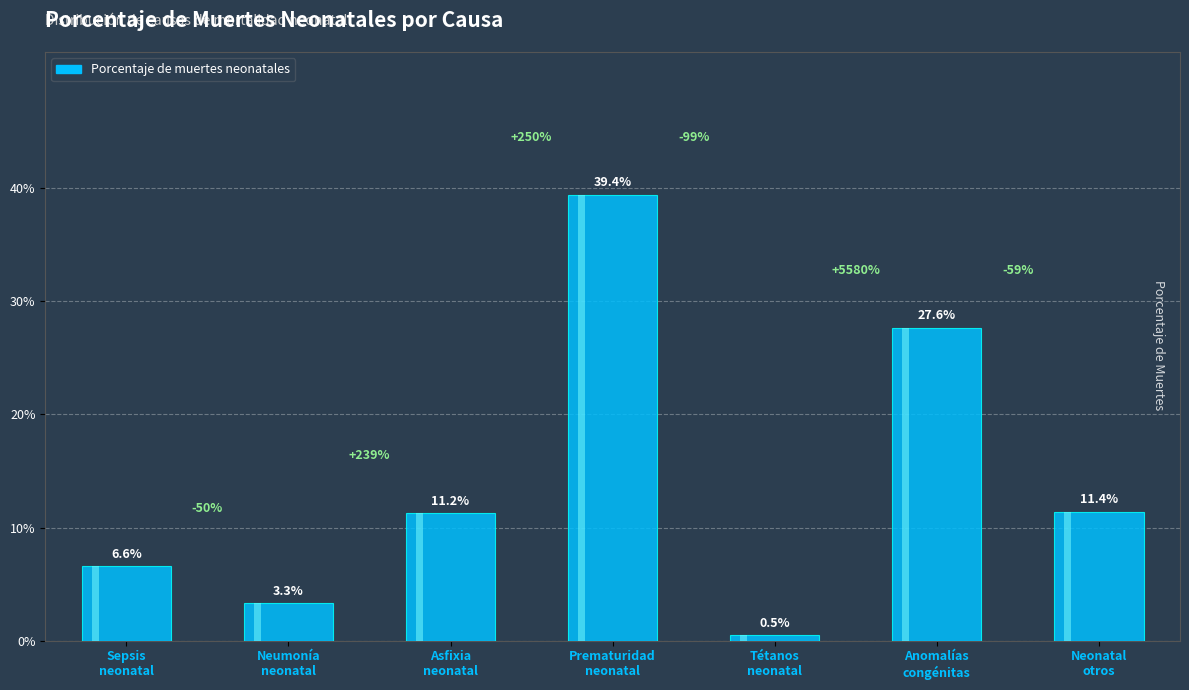

What is the label of the 7th bar from the left?

Neonatal
otros